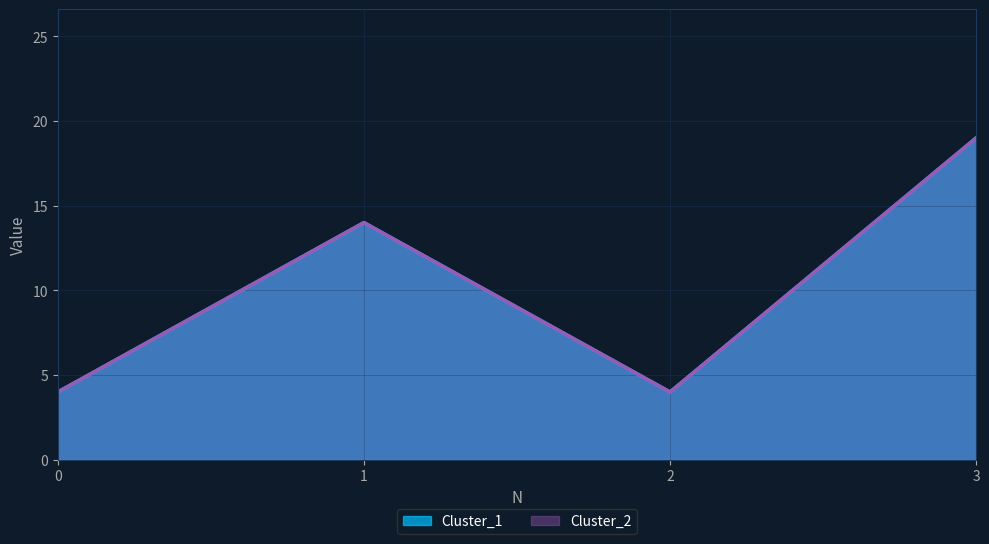

Reading left to right, extract all data points from this chart.

Cluster_1: 4	14	4	19
Cluster_2: 4	14	4	19